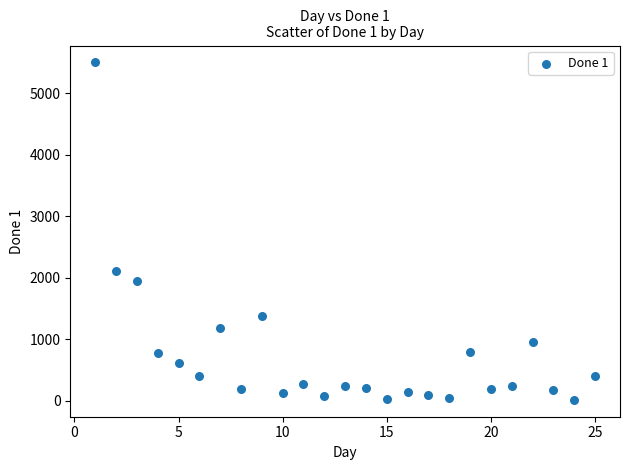

What is the range of Y values (max minus min)?

5487